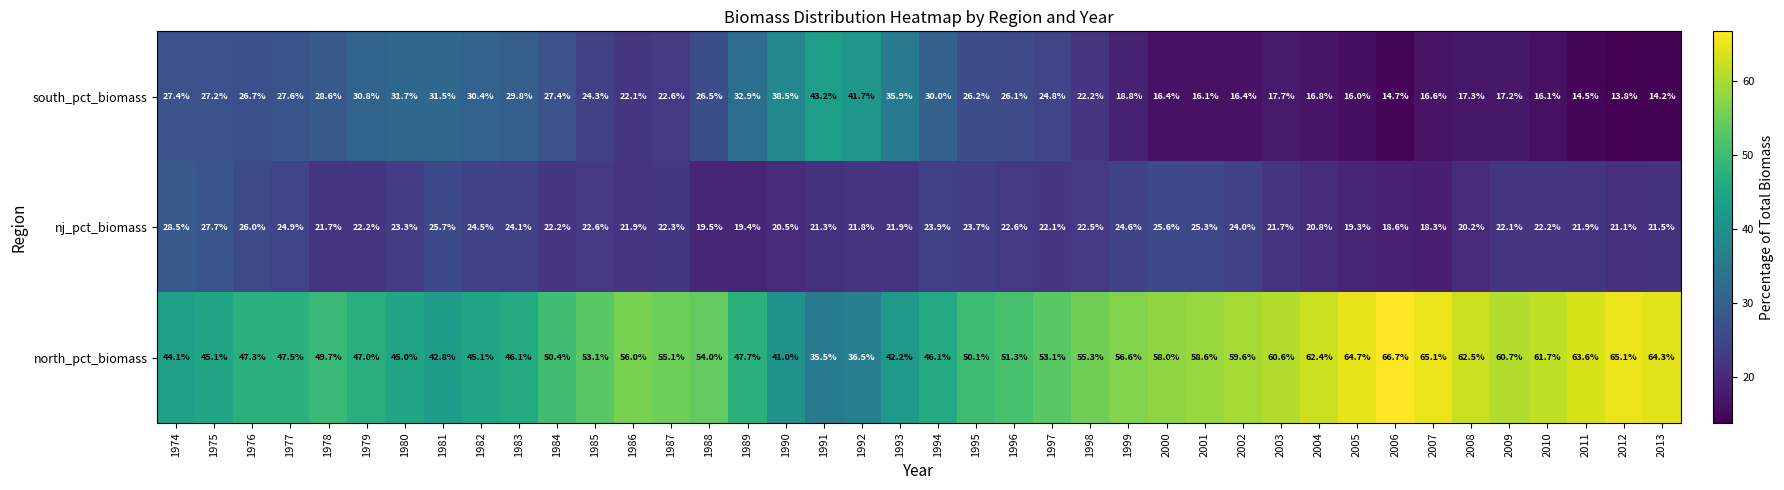

How many series are shown in this chart?

3